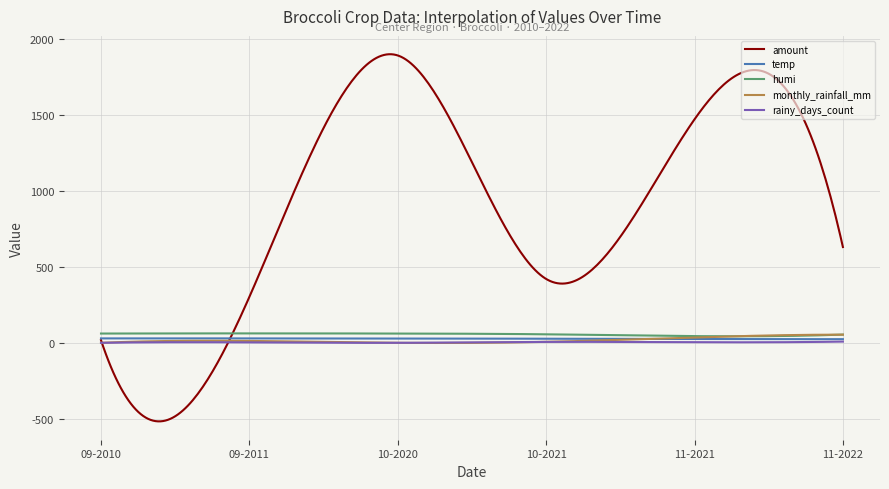

What are all the series names shown in the legend?

amount, temp, humi, monthly_rainfall_mm, rainy_days_count